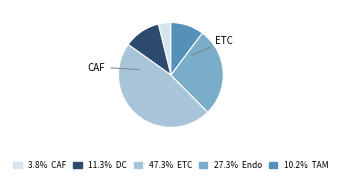

Is there a majority slice in this chart?

No